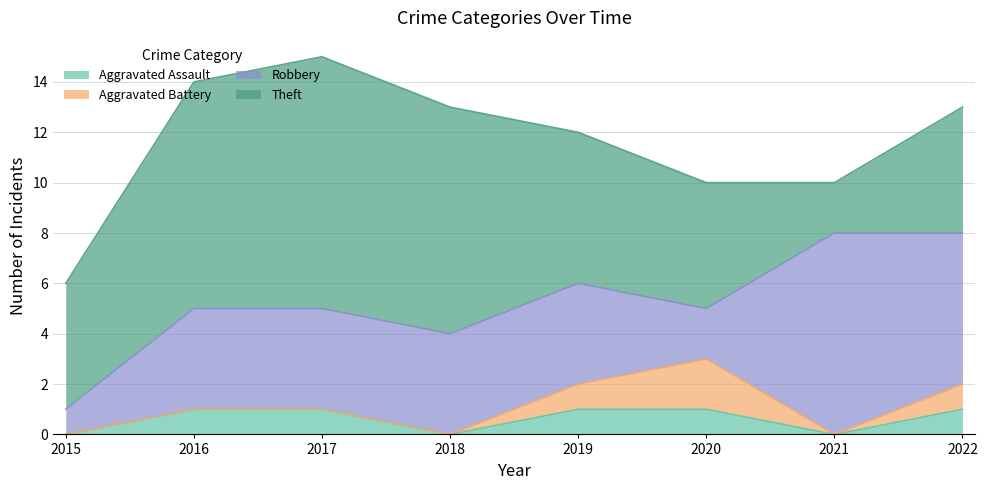

Which series has the largest range (max minus min)?

Theft